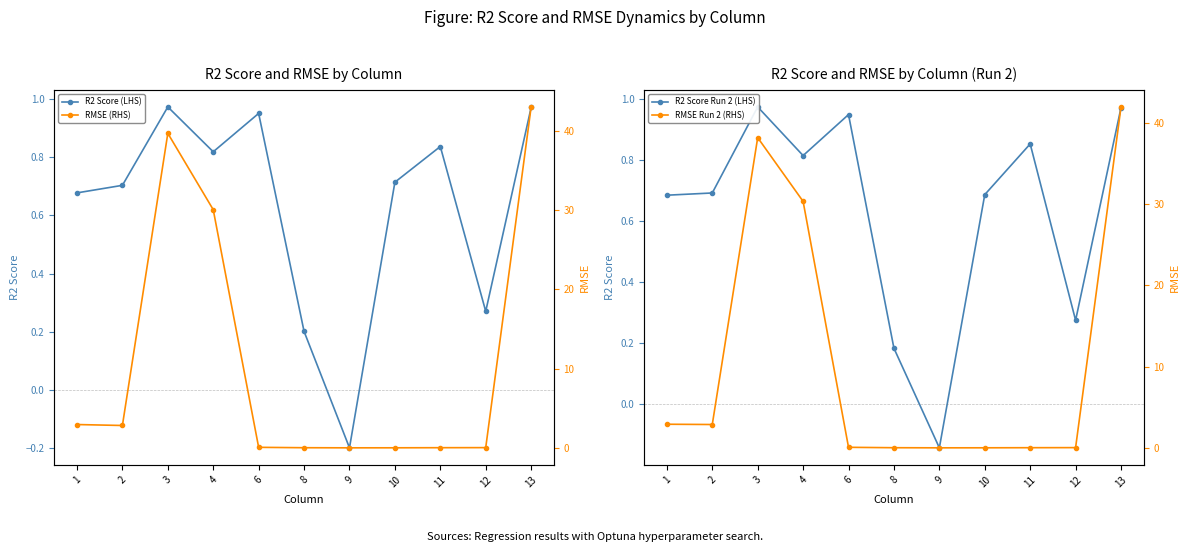

How many categories are shown in the chart?

11